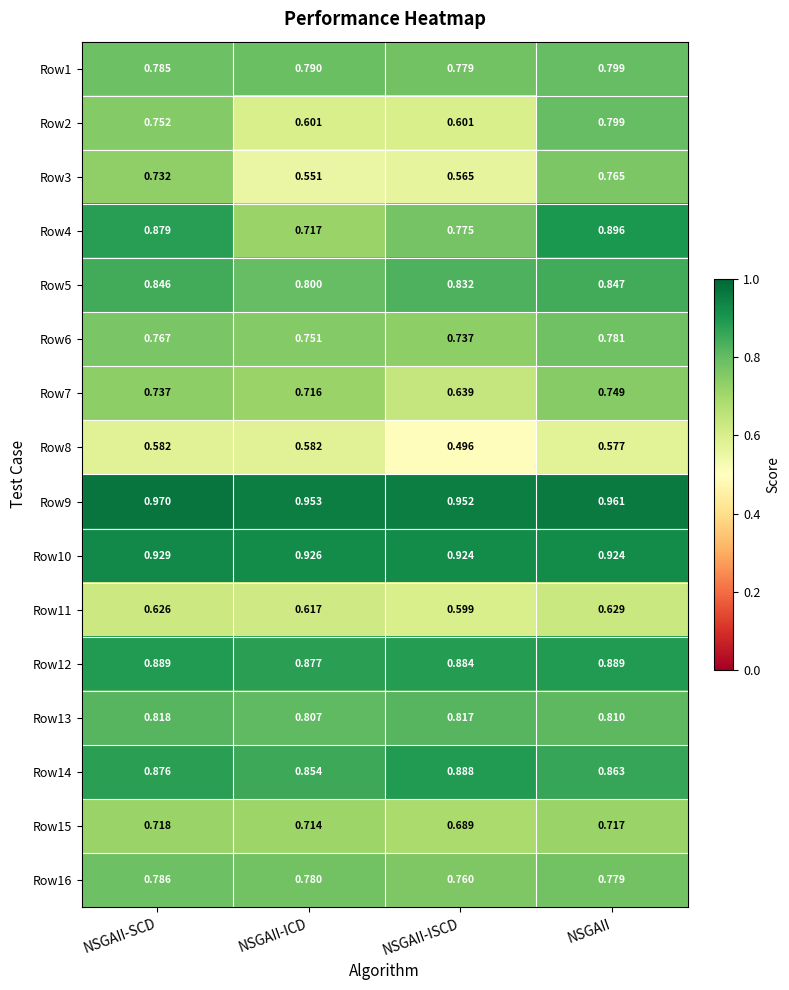

Which label corresponds to the largest value in the chart?

NSGAII-SCD